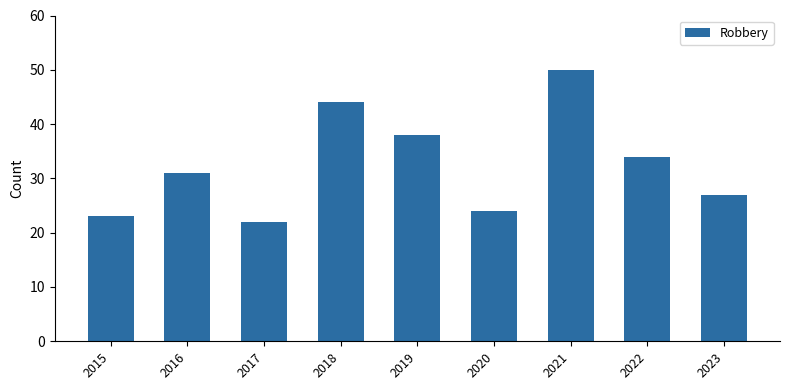

What is the difference between the maximum and minimum values?

28